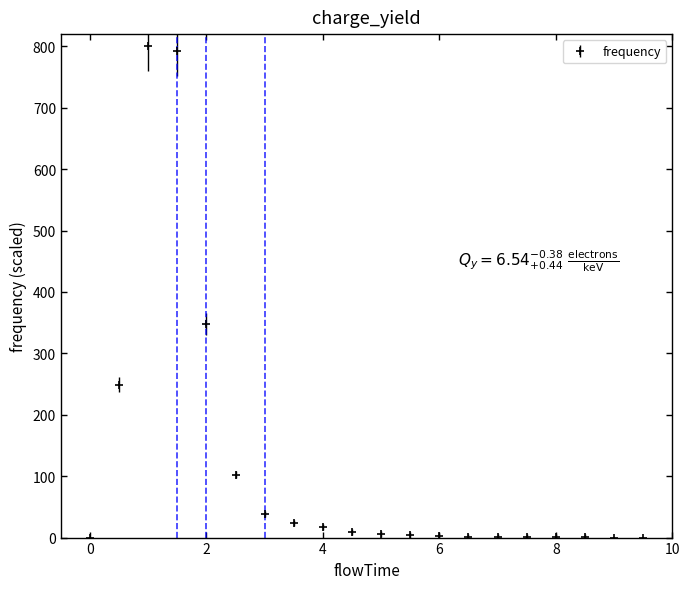

What is the greatest value displayed?

800.0